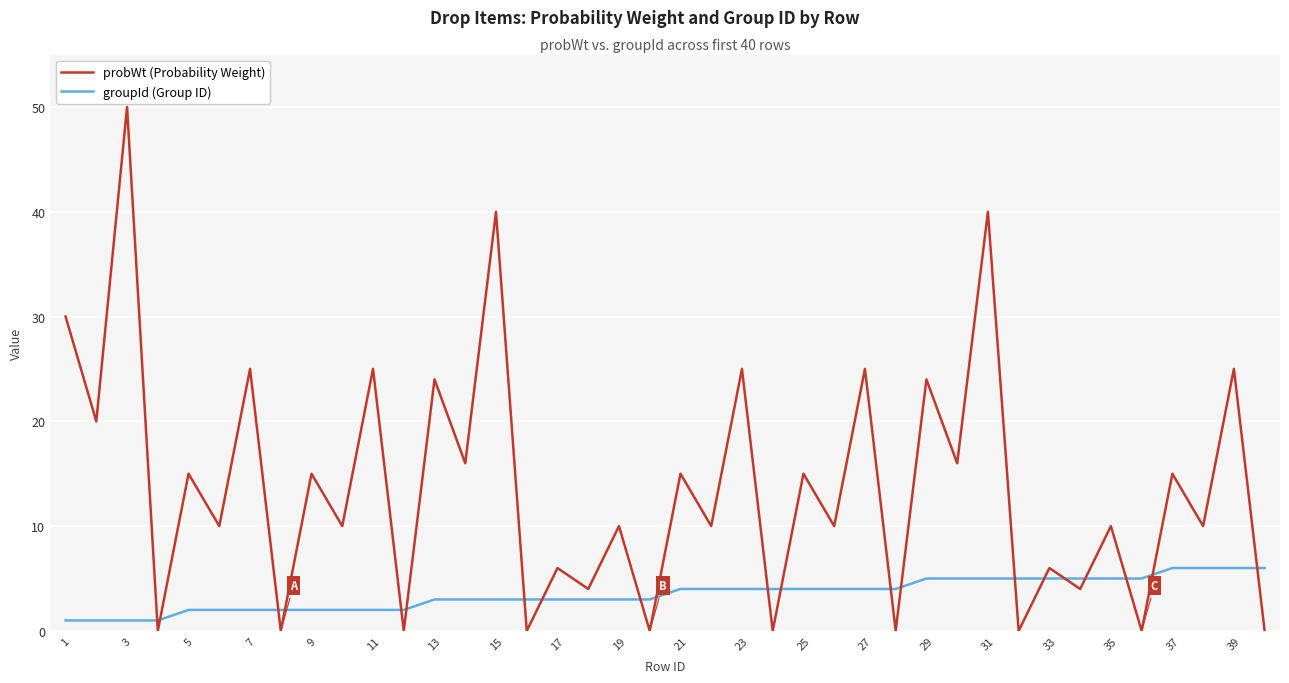

What is the difference between the maximum and minimum values in the probWt (Probability Weight) series?

50